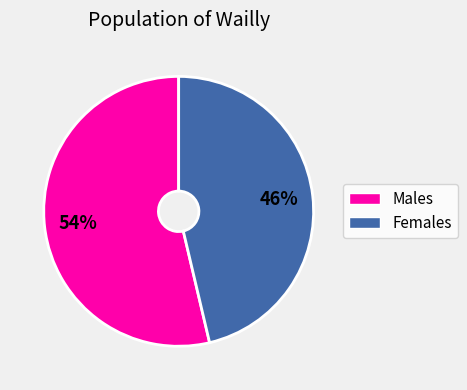

Is there a majority slice in this chart?

Yes